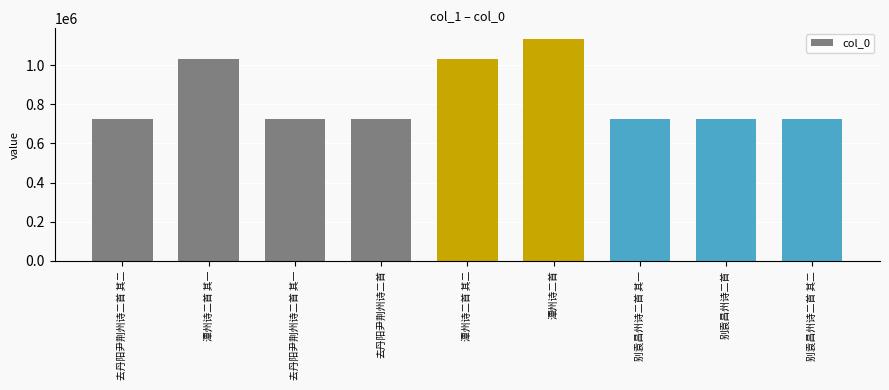

What is the sum of all values?

7550350